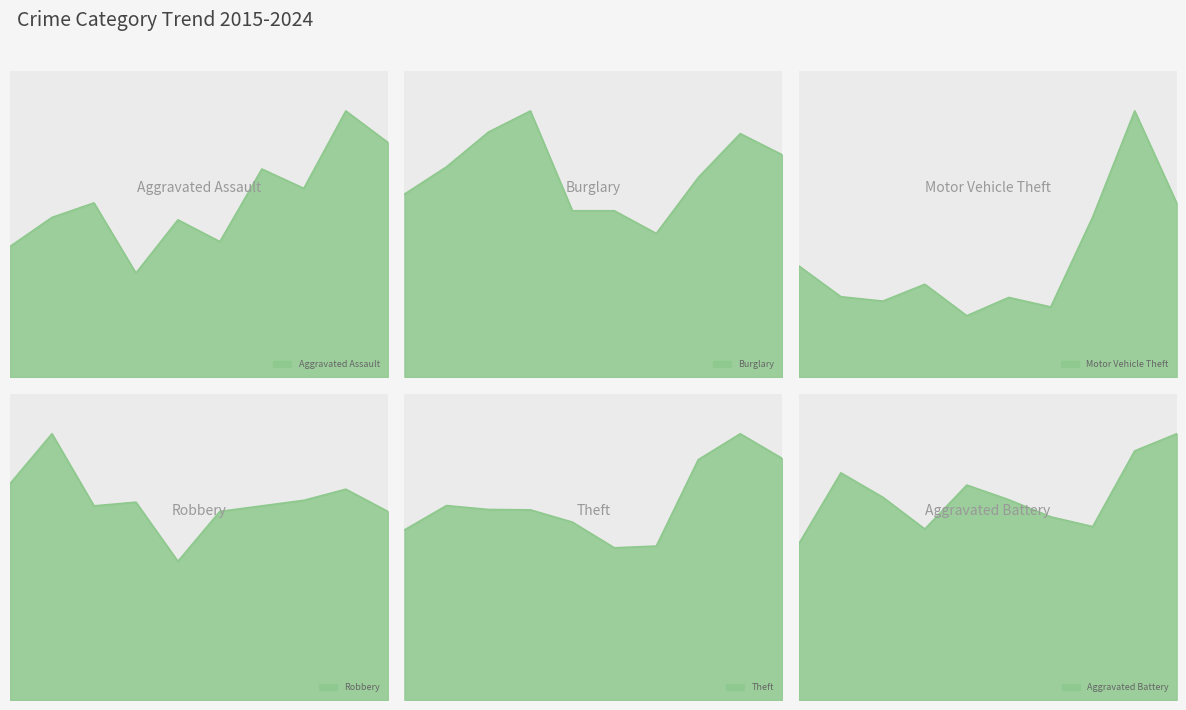

In Motor Vehicle Theft, how many points are lower than both neighbors (excluding endpoints)?

3